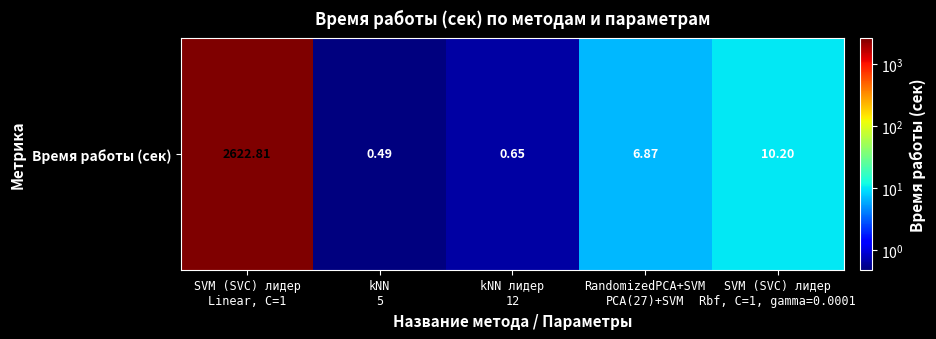

Which label corresponds to the largest value in the chart?

SVM (SVC) лидер
Linear, C=1